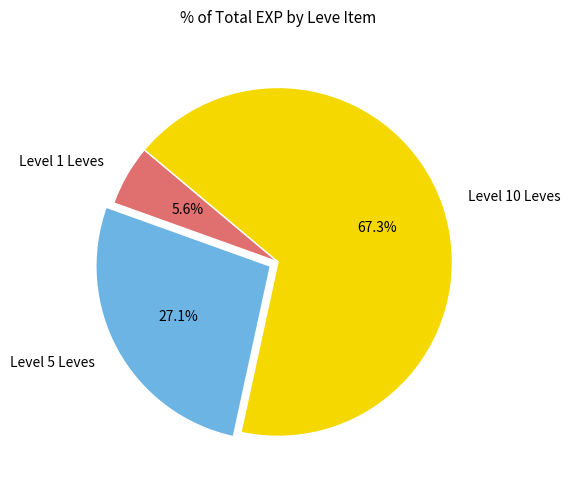

Rank the categories by value from lowest to highest.

Level 1 Leves, Level 5 Leves, Level 10 Leves